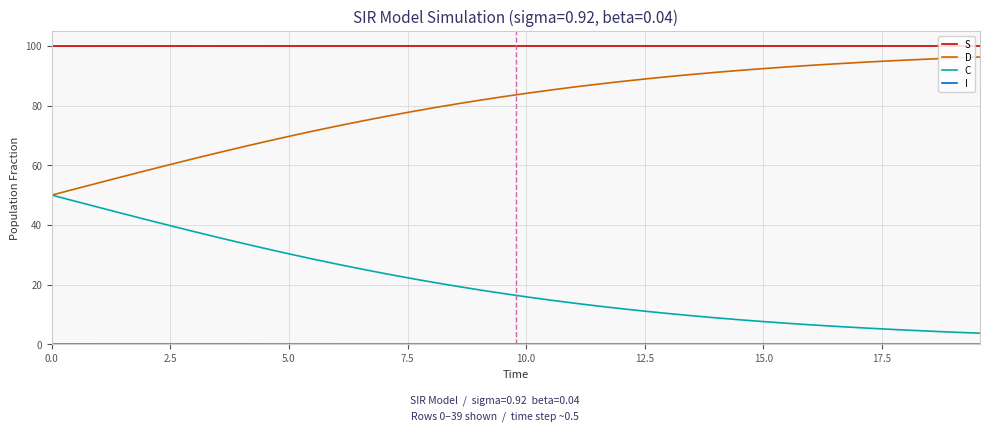

True or false: C and S cross at least once.

False